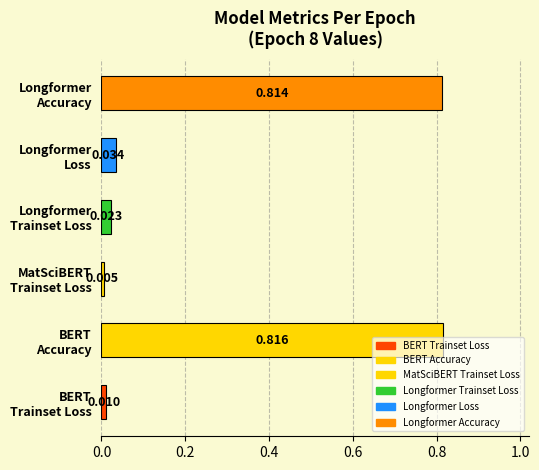

How many distinct data groups are displayed?

1